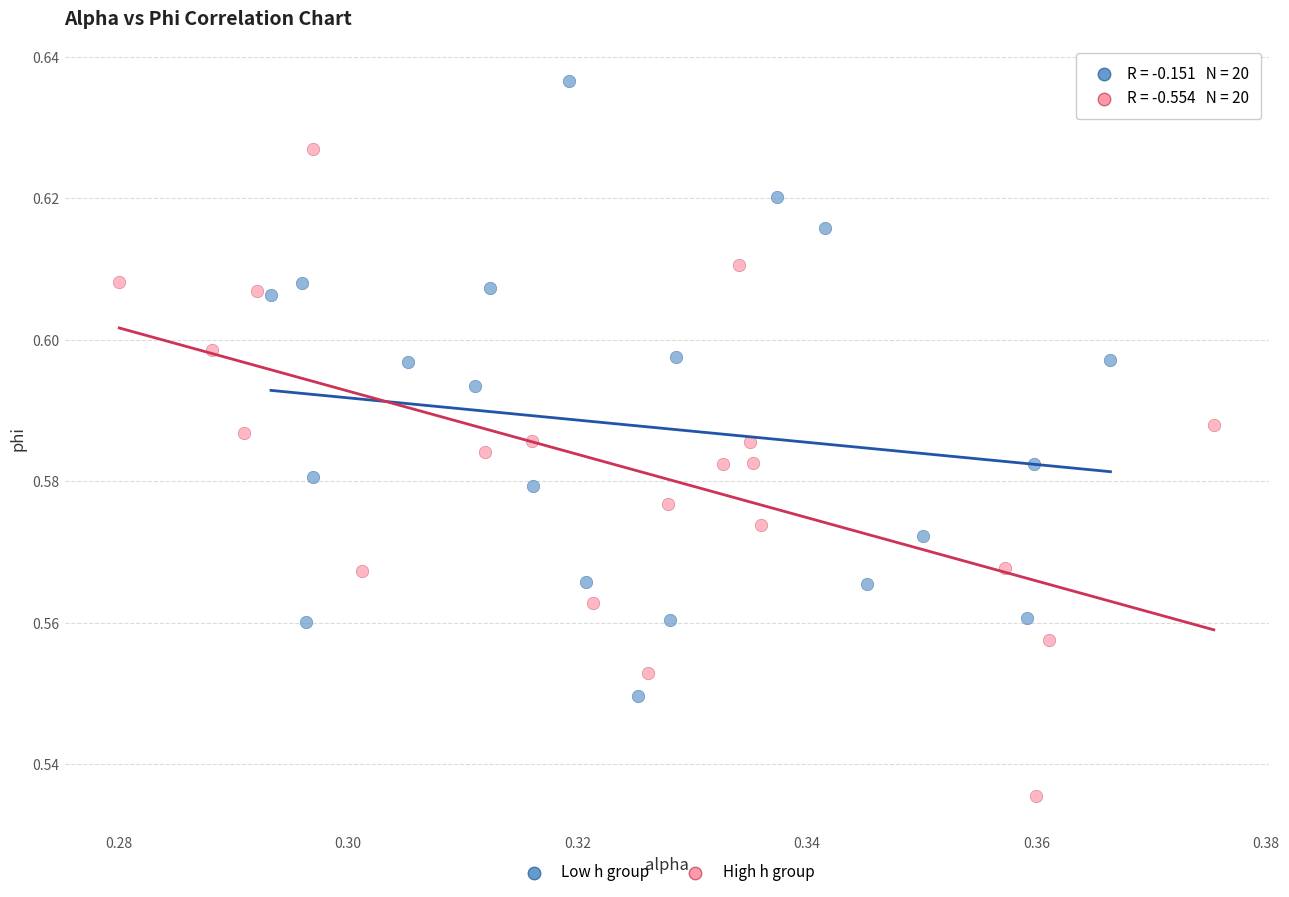

Which series reaches the maximum Y coordinate?

Low h group